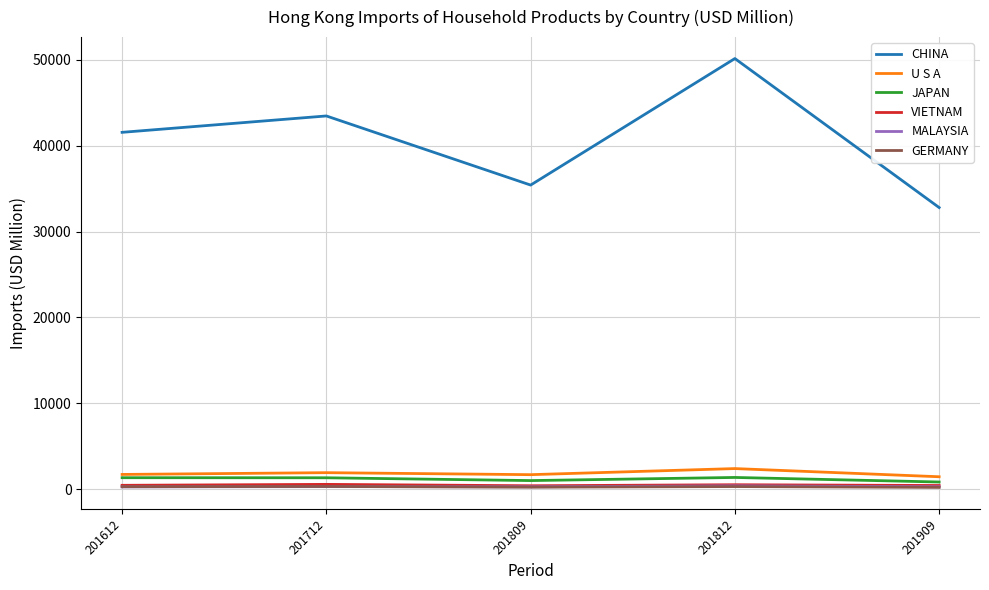

What is the difference between the highest and lowest values at 201612?

41299.4